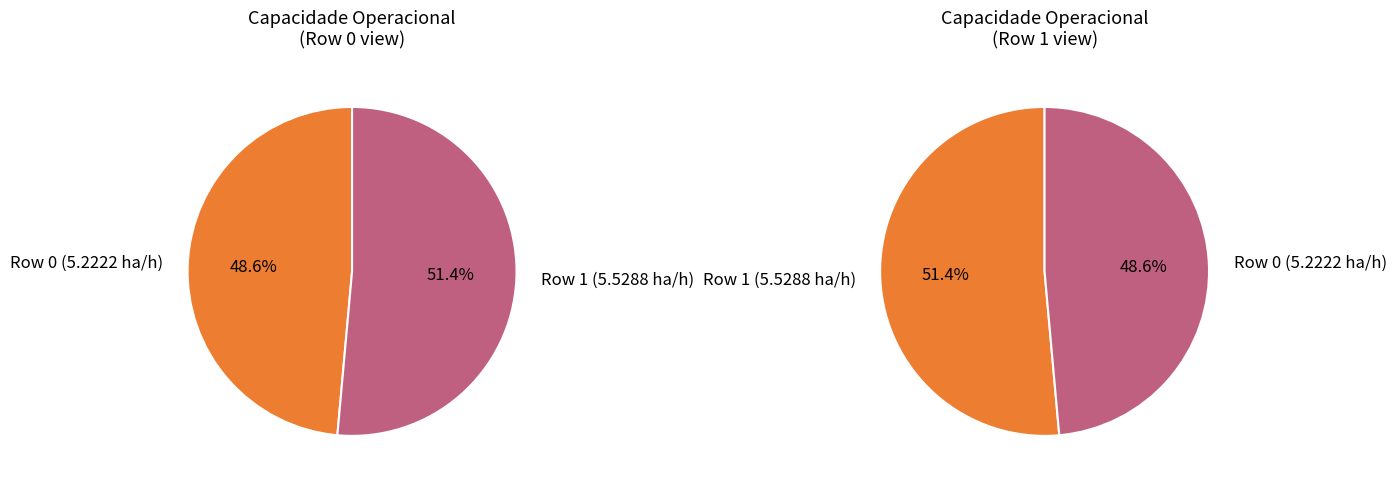

Is it true that Row 0 is 49% of the pie?

True